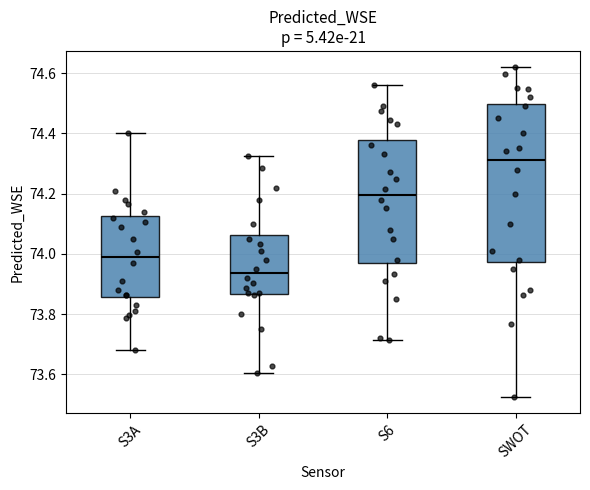

Which box has the lowest median line?

S3B